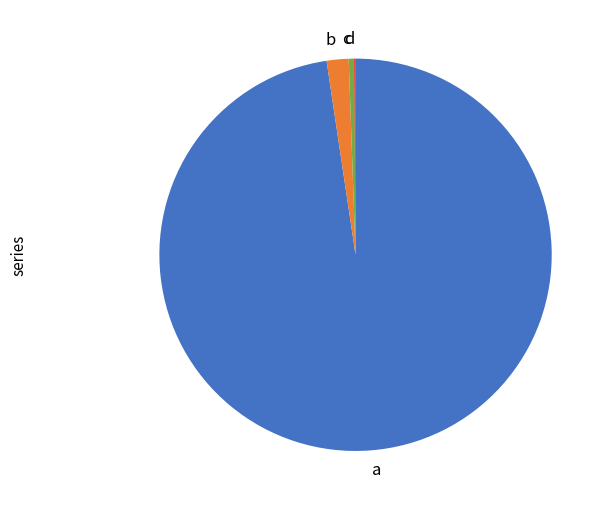

Is there a majority slice in this chart?

Yes